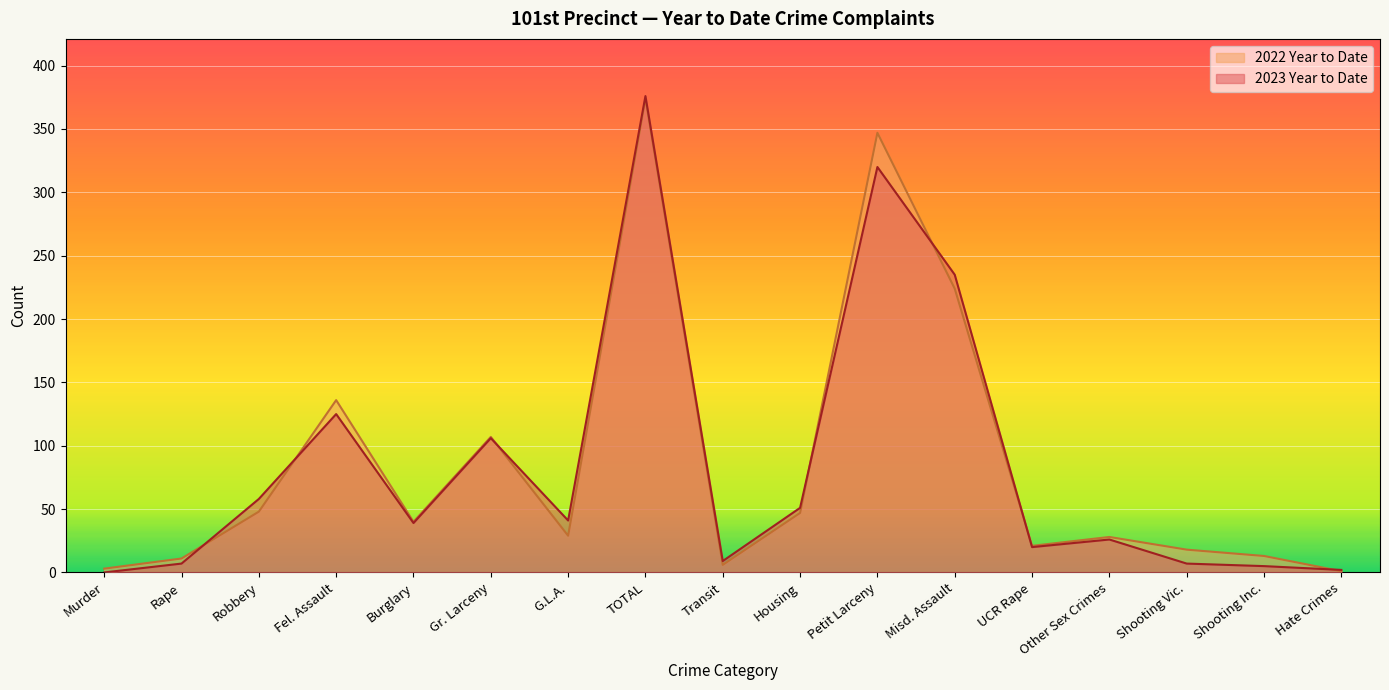

The value of 2023 Year to Date at Housing is 51. True or false?

True